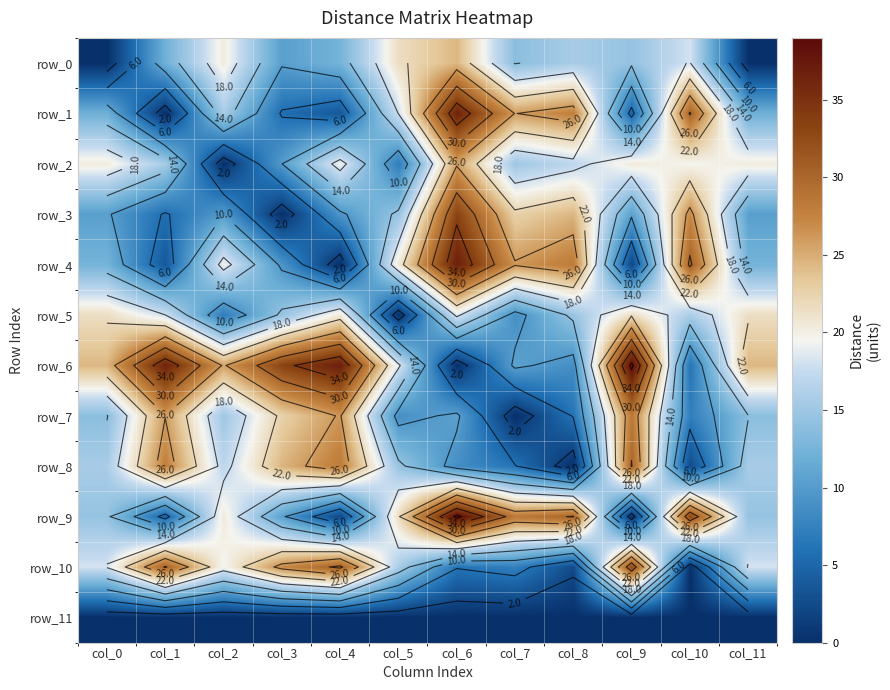

Reading left to right, transcribe all the data shown in this chart.

row_0: 0.0	12.1	20.3	10.3	12.5	21.5	24.4	13.8	15.7	14.5	18.2	0.0
row_1: 12.1	0.0	15.6	5.7	3.7	18.0	36.5	25.9	27.8	4.8	30.3	12.1
row_2: 20.3	15.6	0.0	10.0	19.4	7.0	25.7	15.1	17.0	20.5	19.5	20.3
row_3: 10.3	5.7	10.0	0.0	9.4	14.6	33.2	22.6	24.5	10.5	27.0	10.3
row_4: 12.5	3.7	19.4	9.4	0.0	20.6	36.9	26.3	28.2	2.1	30.7	12.5
row_5: 21.5	18.0	7.0	14.6	20.6	0.0	18.6	8.8	14.7	21.7	15.8	21.5
row_6: 24.4	36.5	25.7	33.2	36.9	18.6	0.0	10.6	8.7	38.9	6.2	24.4
row_7: 13.8	25.9	15.1	22.6	26.3	8.8	10.6	0.0	6.2	28.3	7.3	13.8
row_8: 15.7	27.8	17.0	24.5	28.2	14.7	8.7	6.2	0.0	30.2	2.5	15.7
row_9: 14.5	4.8	20.5	10.5	2.1	21.7	38.9	28.3	30.2	0.0	32.7	14.5
row_10: 18.2	30.3	19.5	27.0	30.7	15.8	6.2	7.3	2.5	32.7	0.0	18.2
row_11: 0.0	0.0	0.0	0.0	0.0	0.0	0.0	0.0	0.0	0.0	0.0	0.0